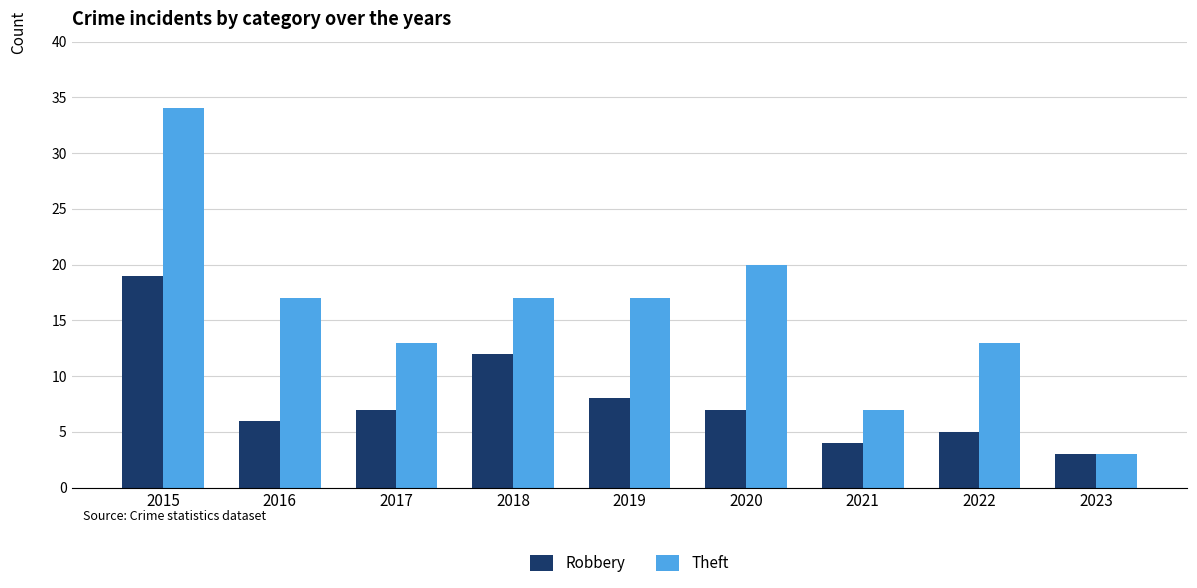

What is the difference between the Theft values at 2018 and 2015?

17